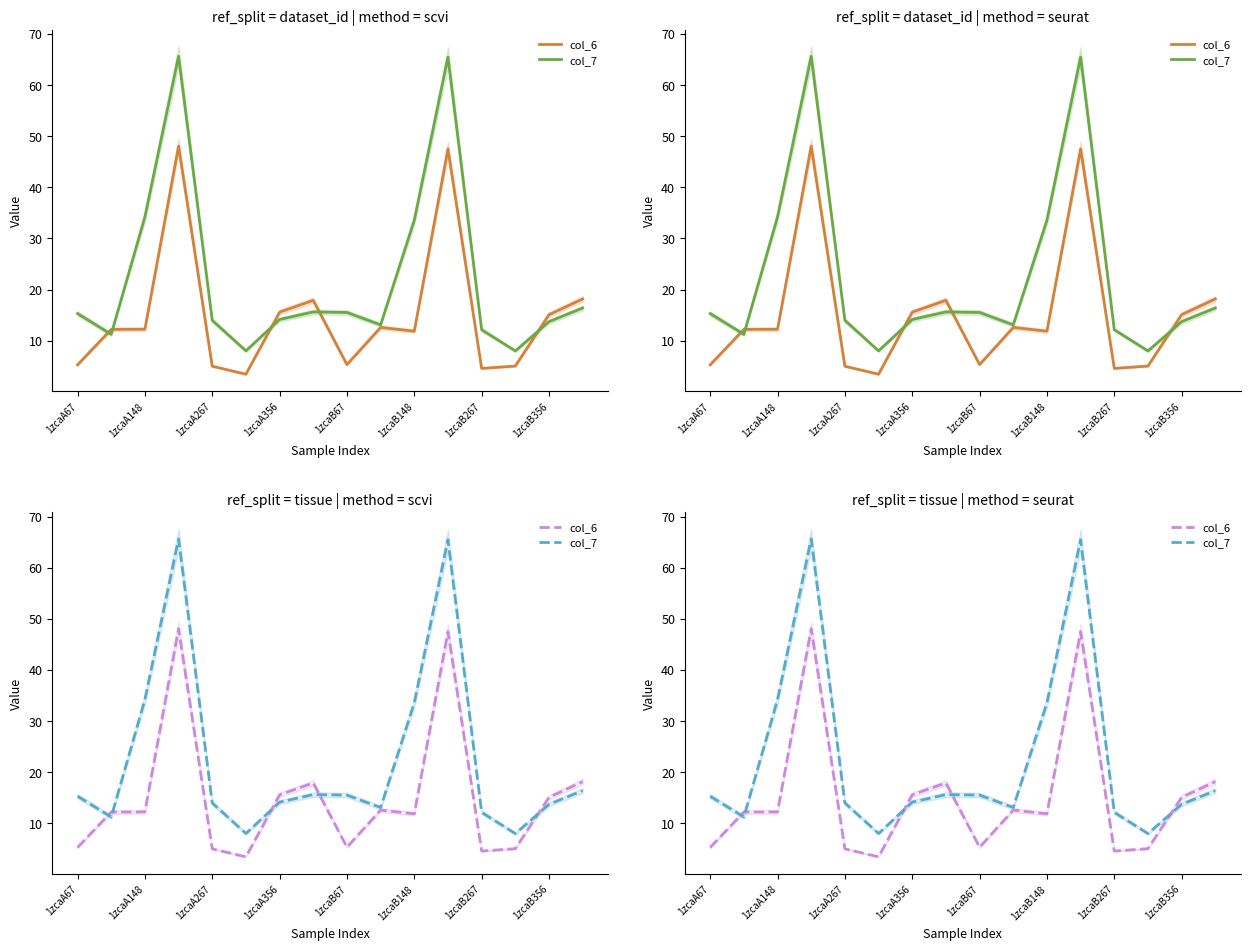

True or false: col_6 and col_7 intersect in this chart.

True